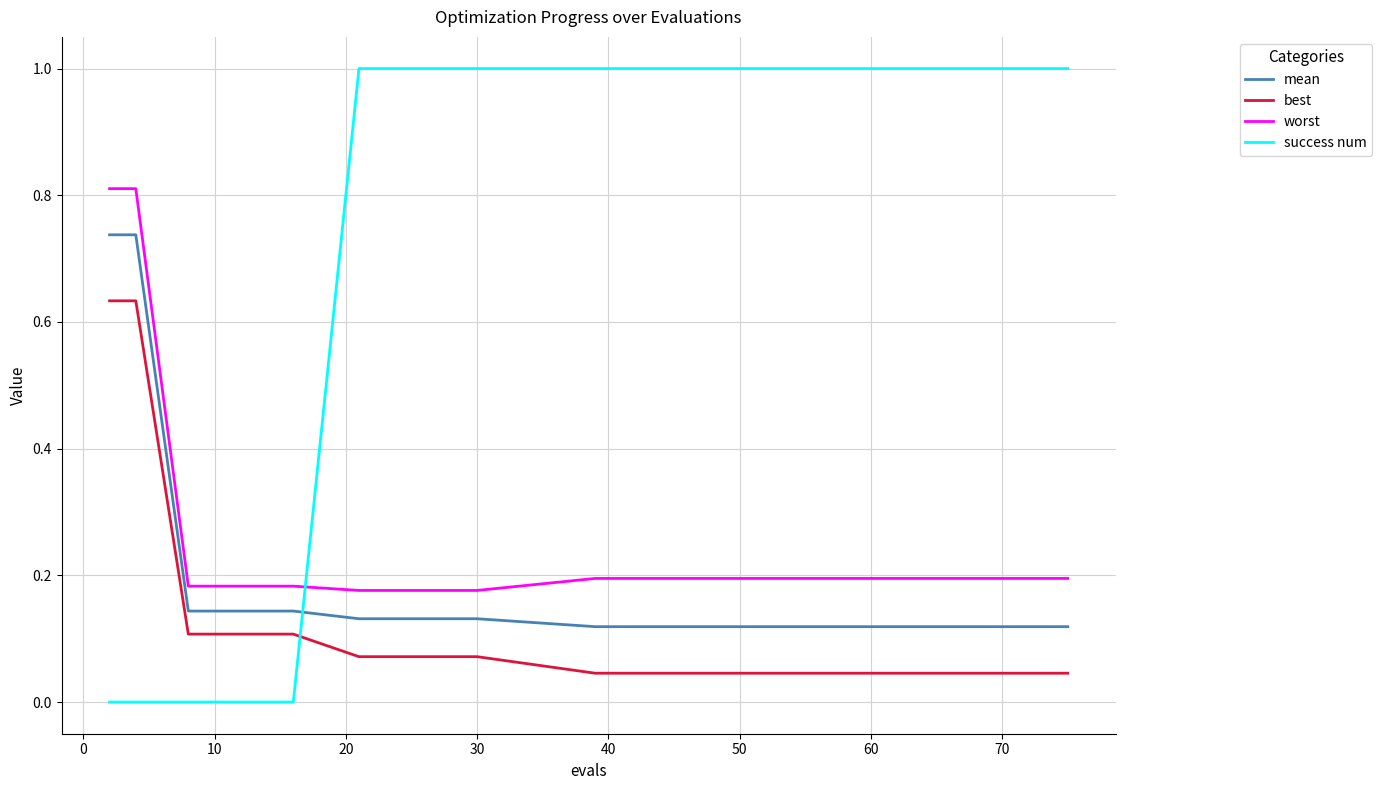

How many lines are shown in the chart?

4